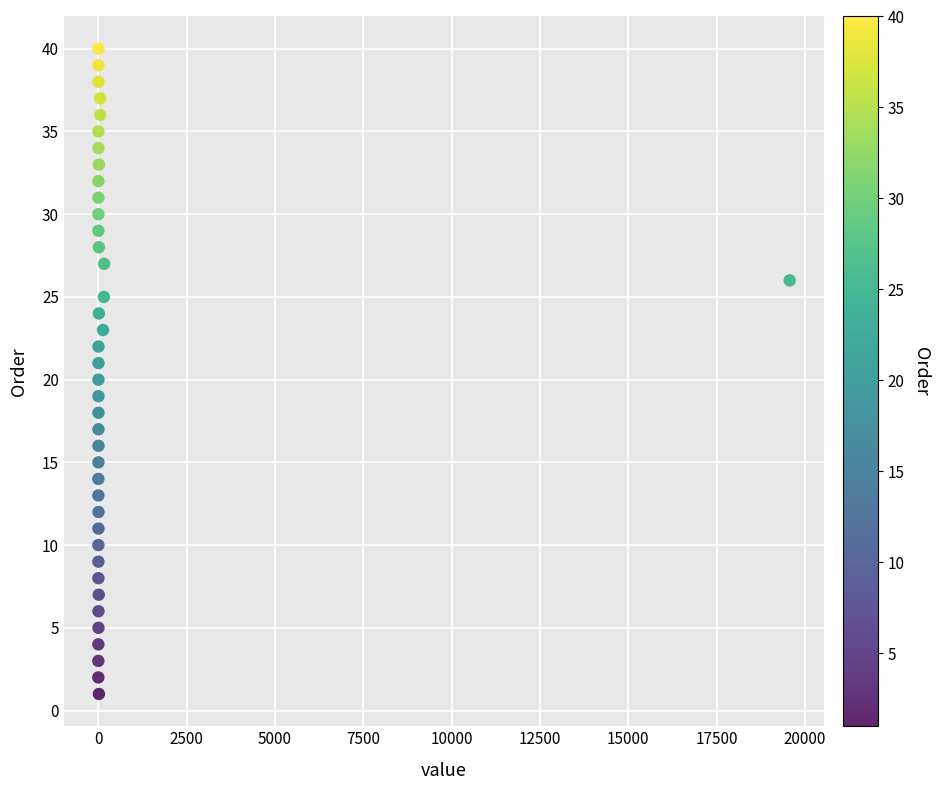

What is the range of Y values (max minus min)?

39